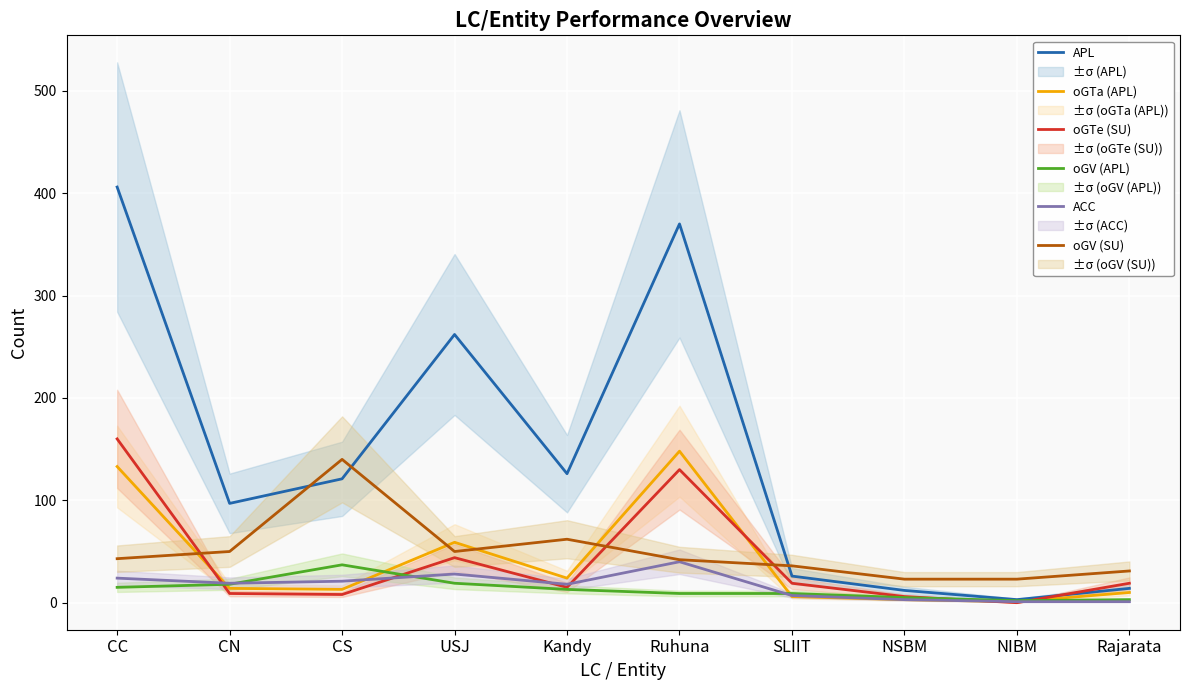

Which series has the largest total across all categories?

APL